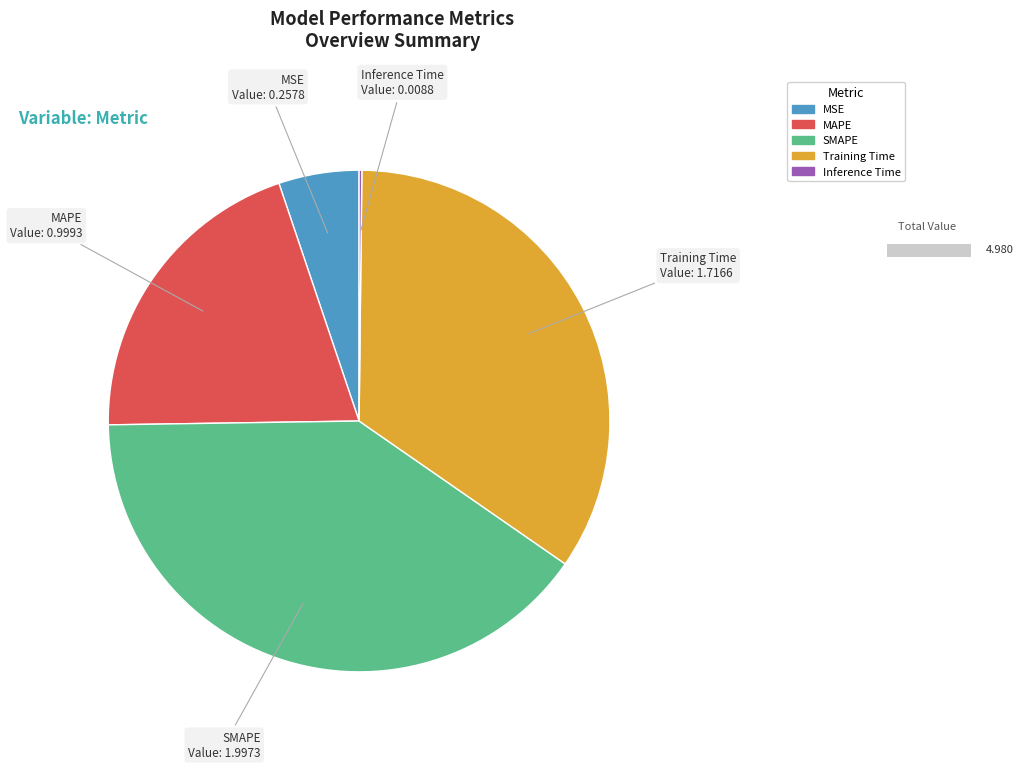

Is Inference Time the majority of the pie?

No